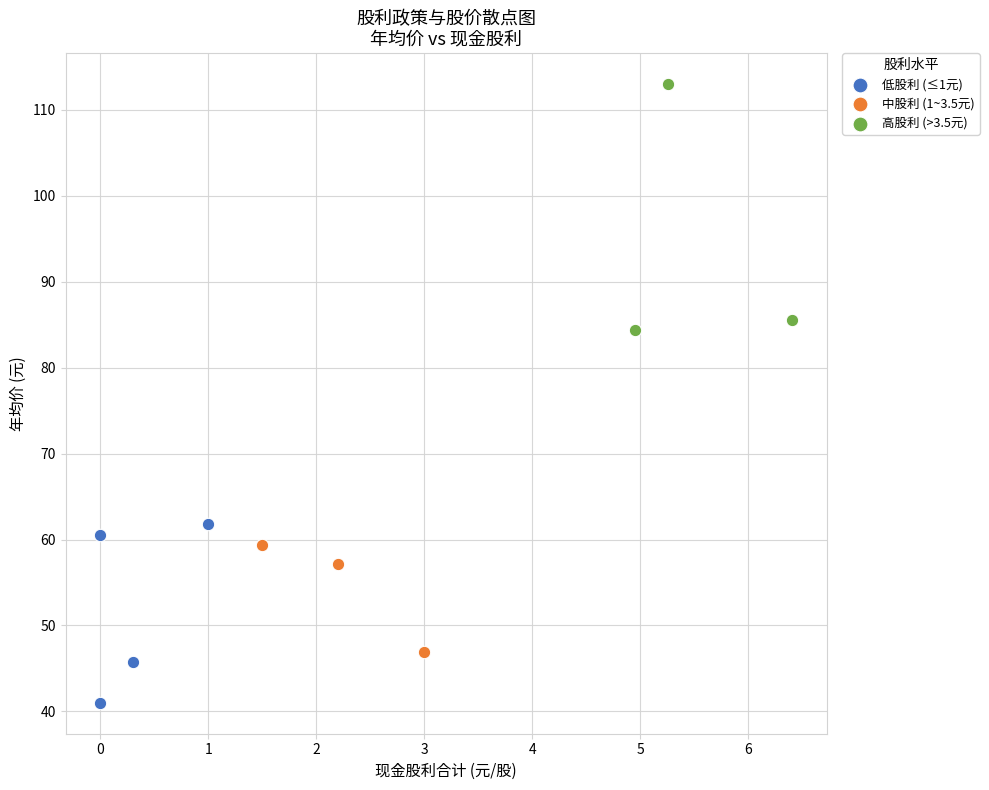

Which series reaches the minimum Y coordinate?

低股利 (≤1元)